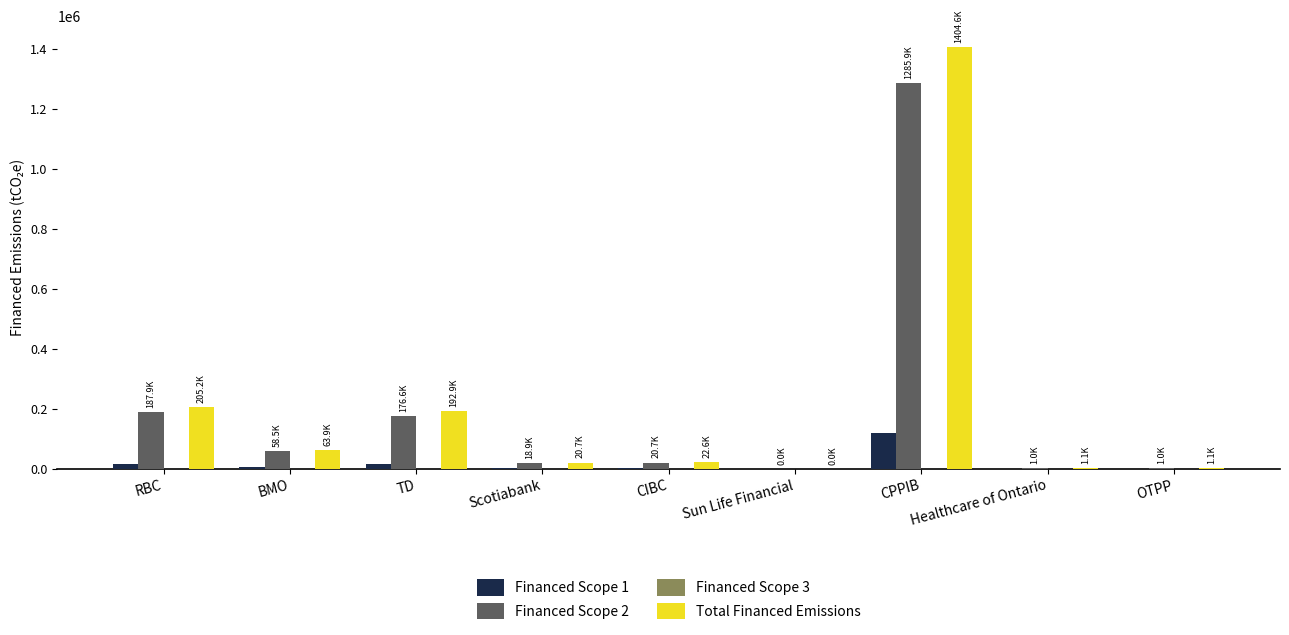

Is the value of Financed Scope 1 at Healthcare of Ontario greater than the value of Financed Scope 2 at RBC?

No